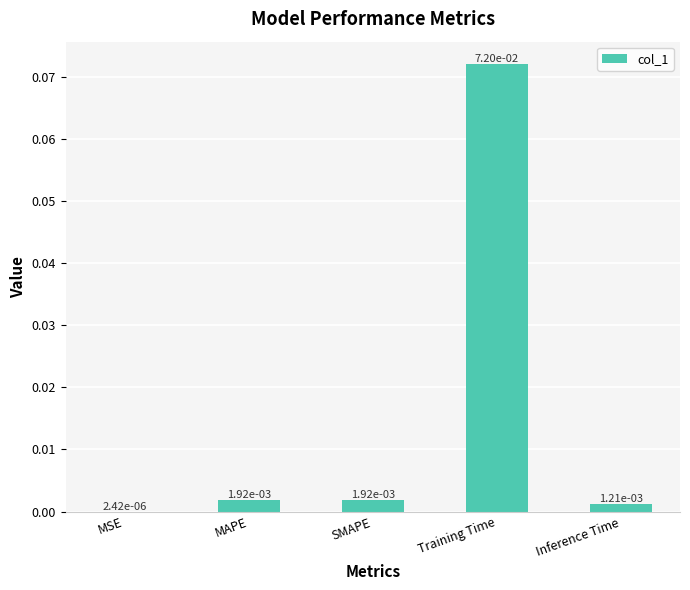

What is the change in value from MSE to Training Time?

+0.1